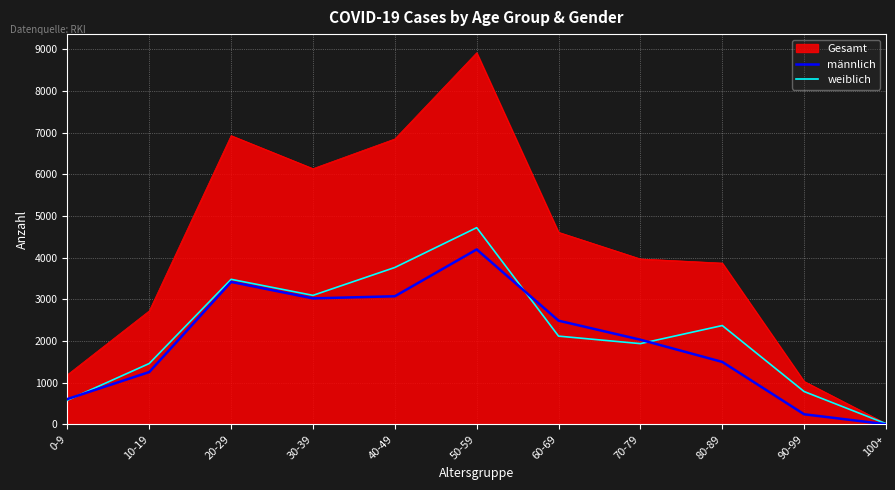

Which series has the largest total across all categories?

Gesamt